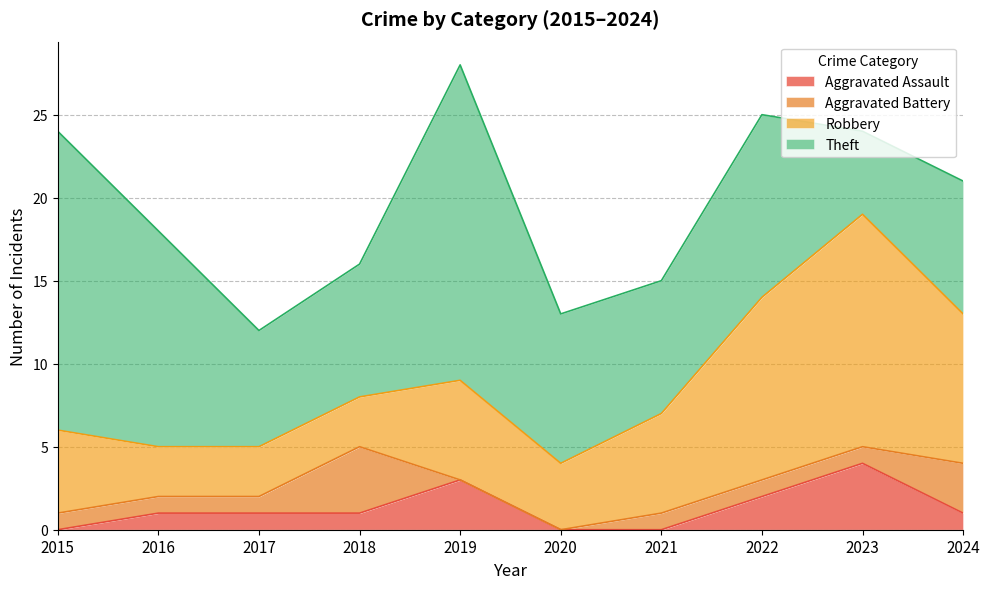

At how many categories does at least one series exceed 16?

2